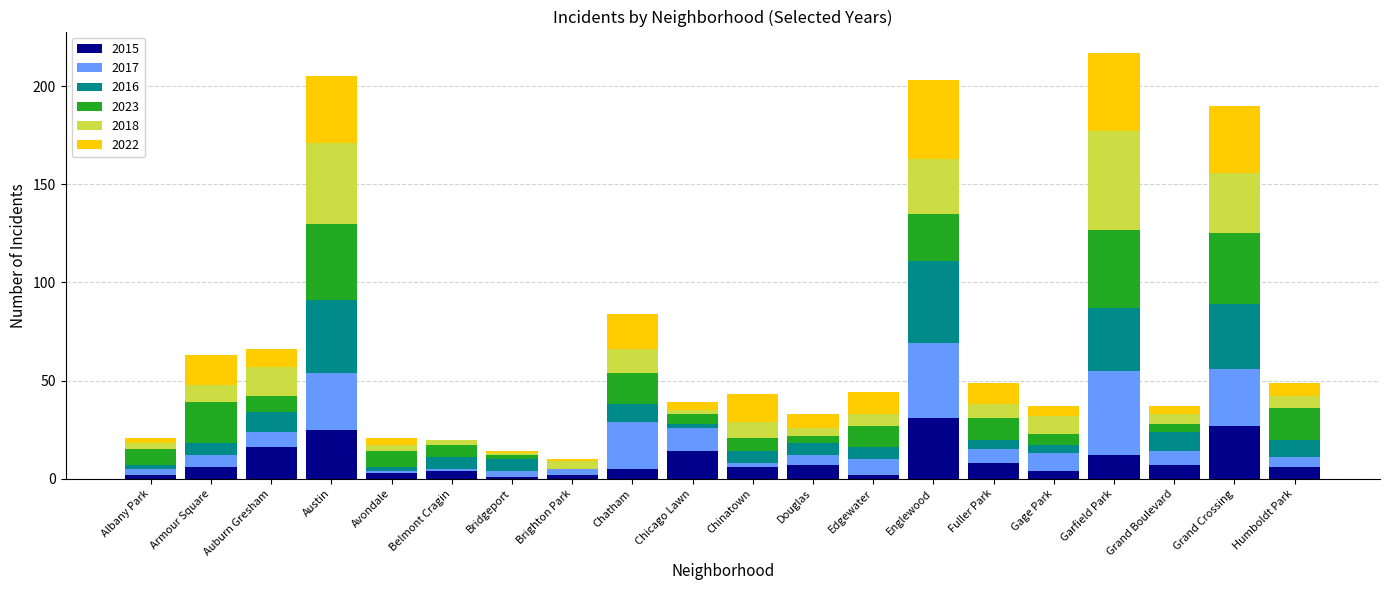

What is the total value across all series at Auburn Gresham?

66